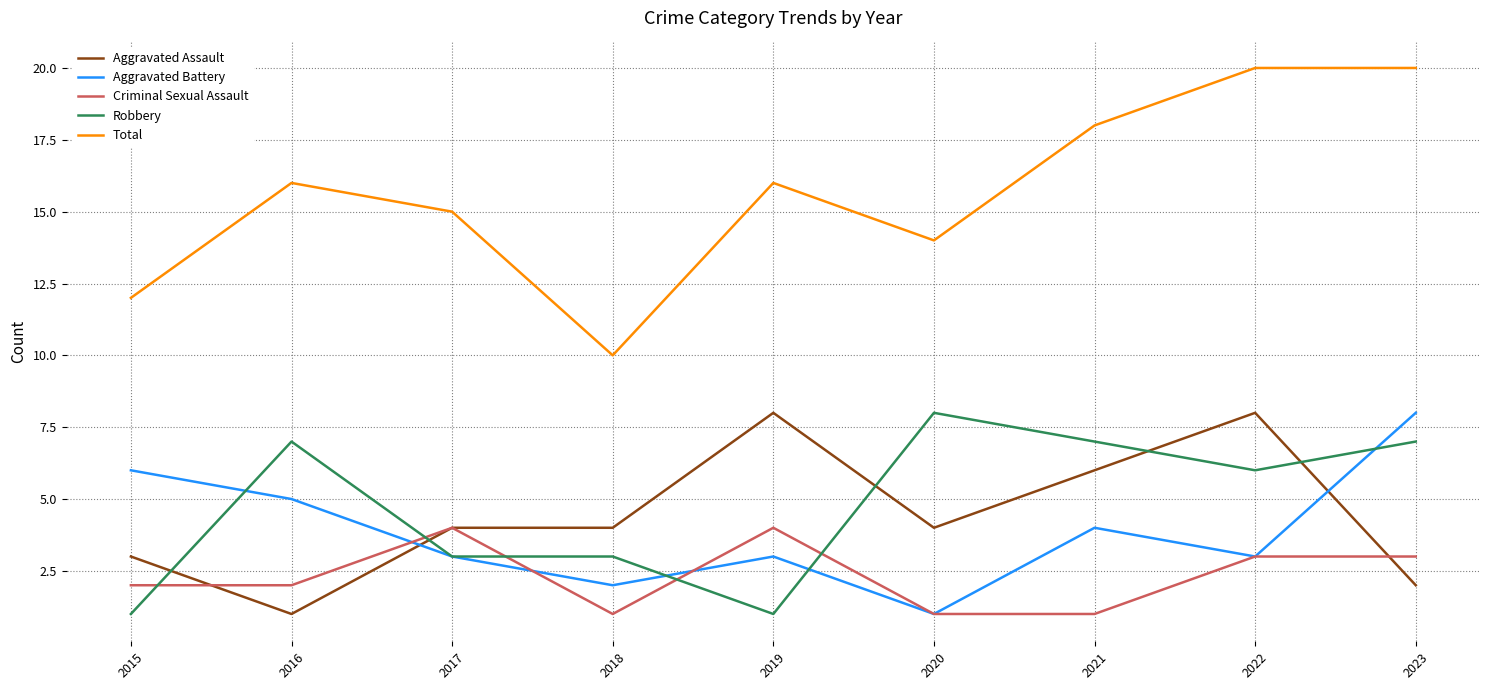

What is the minimum value shown in the chart?

1